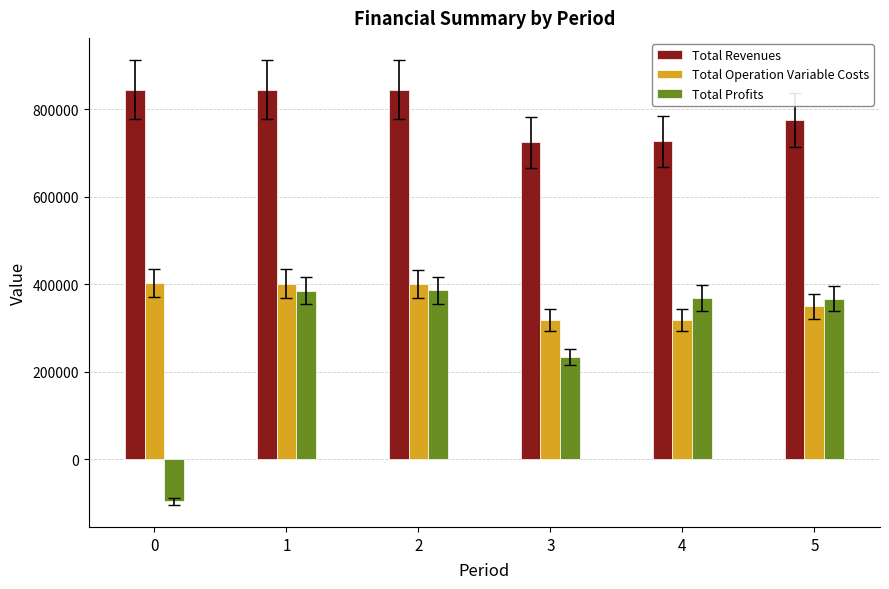

How many series are shown in this chart?

3